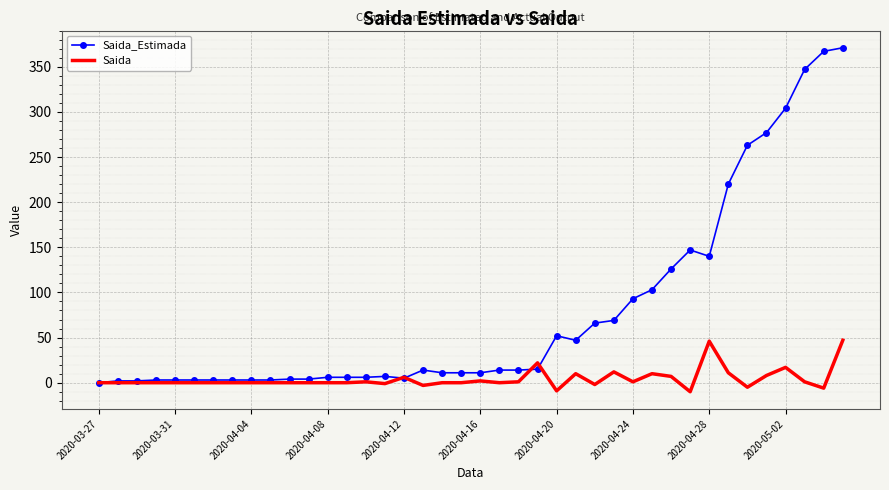

Which series has the largest range (max minus min)?

Saida_Estimada